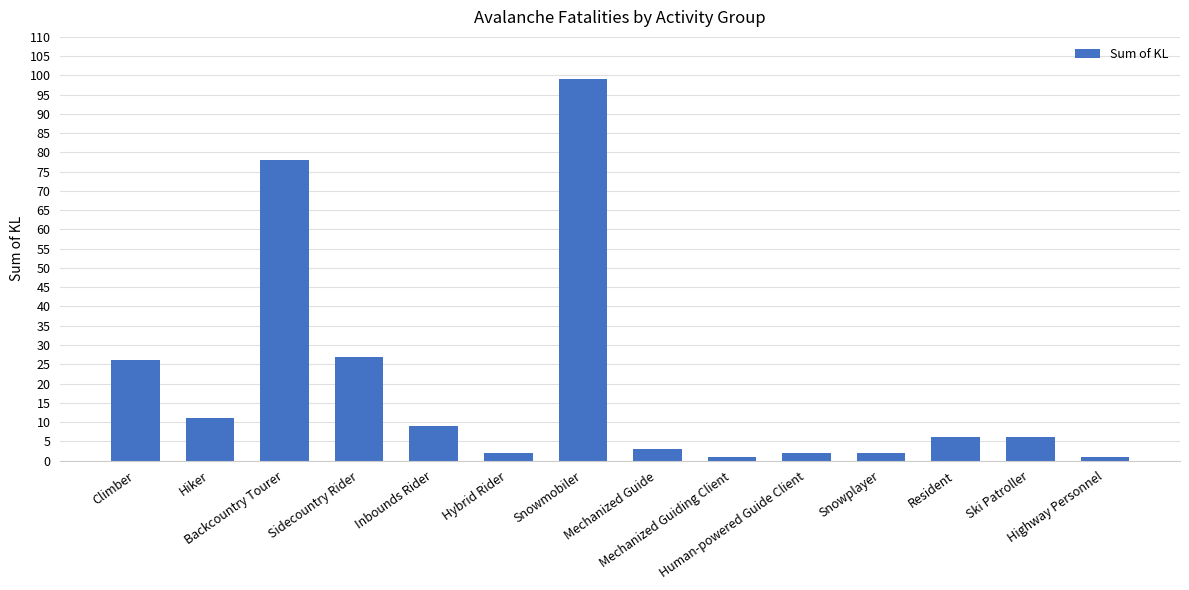

Which label corresponds to the largest value in the chart?

Snowmobiler